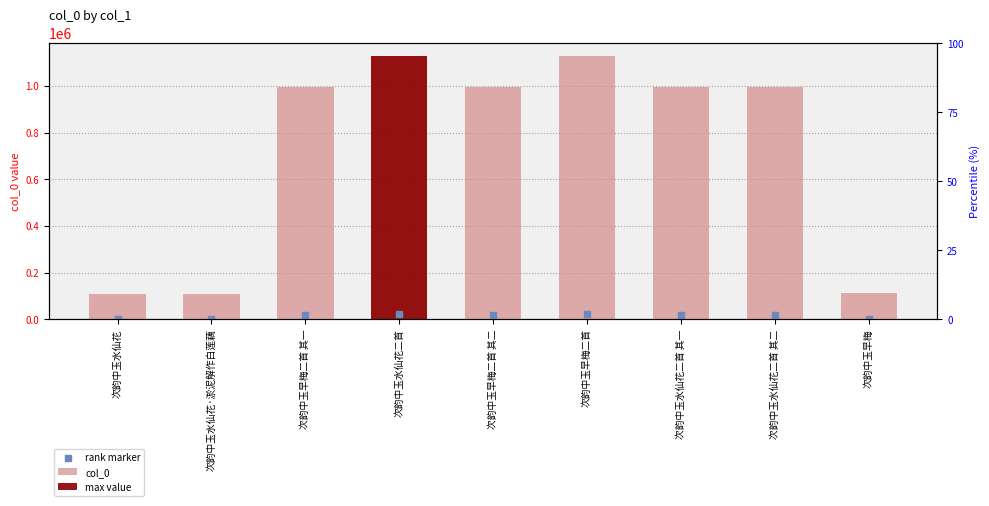

Which series has the largest Y range (max minus min)?

col_0